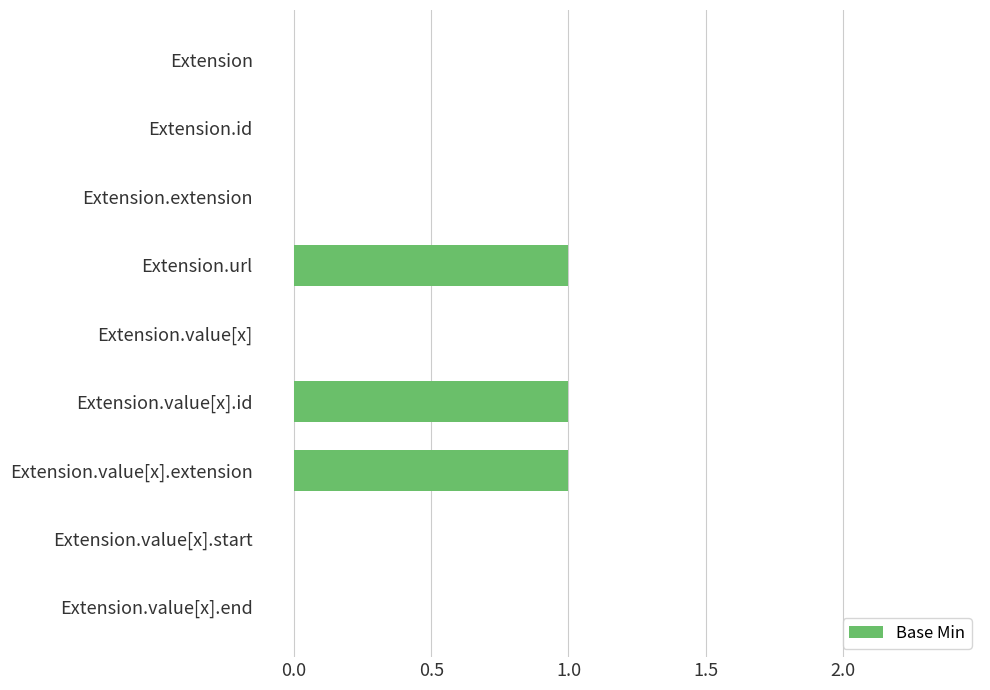

Count the number of categories in the chart.

9